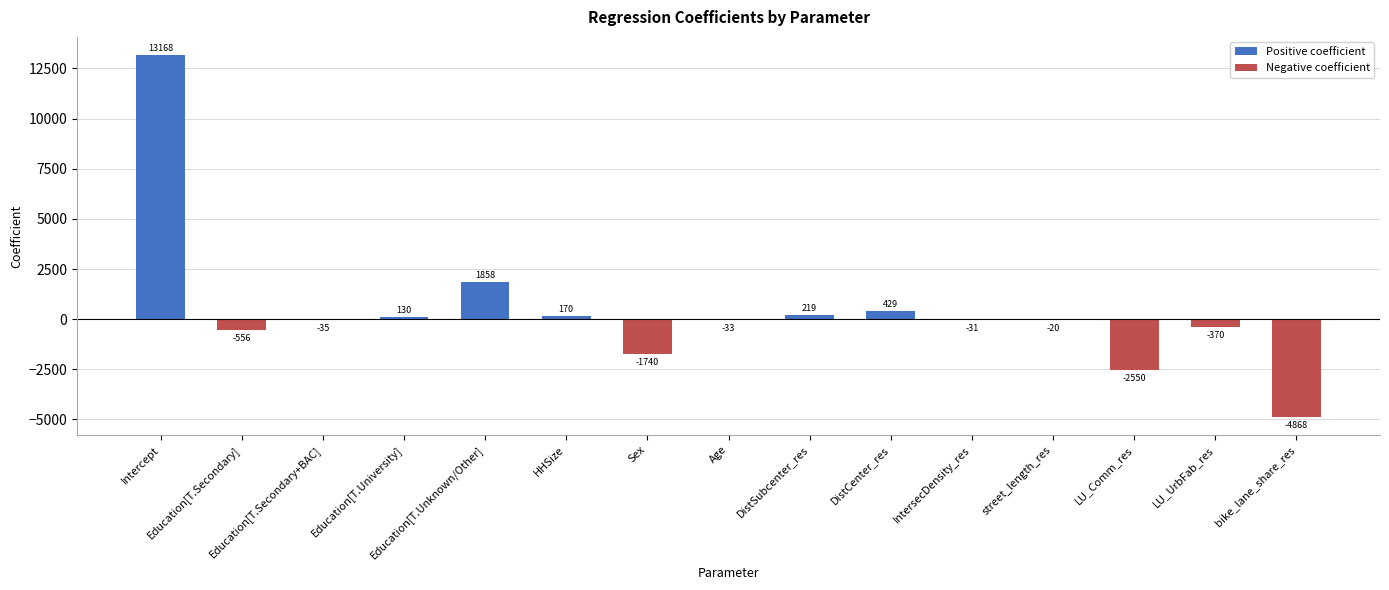

Is the value of Positive coefficient at HHSize greater than the value of Negative coefficient at bike_lane_share_res?

Yes